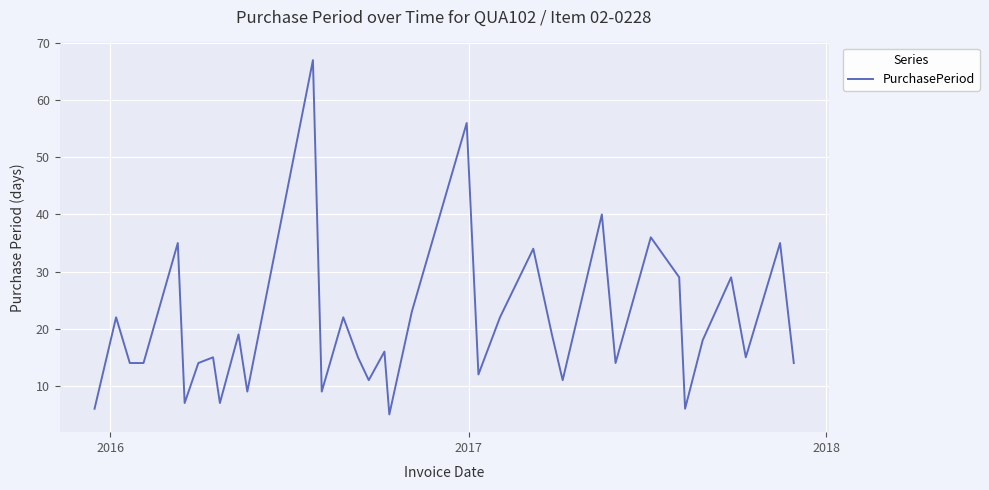

What is the maximum value shown in the chart?

67